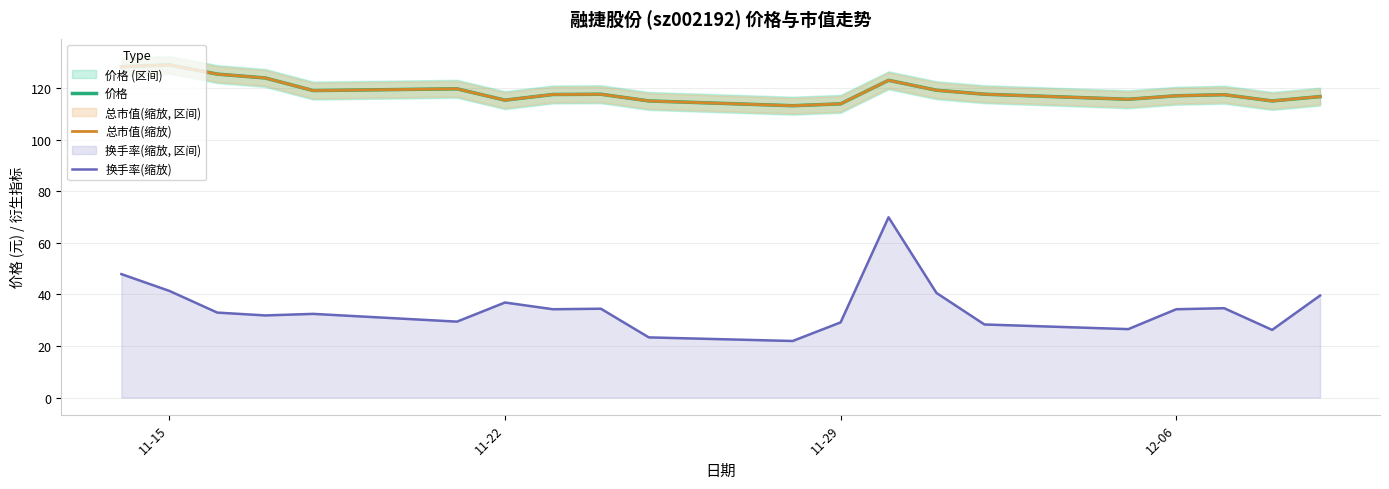

What is the maximum value for 总市值(缩放)?

129.0